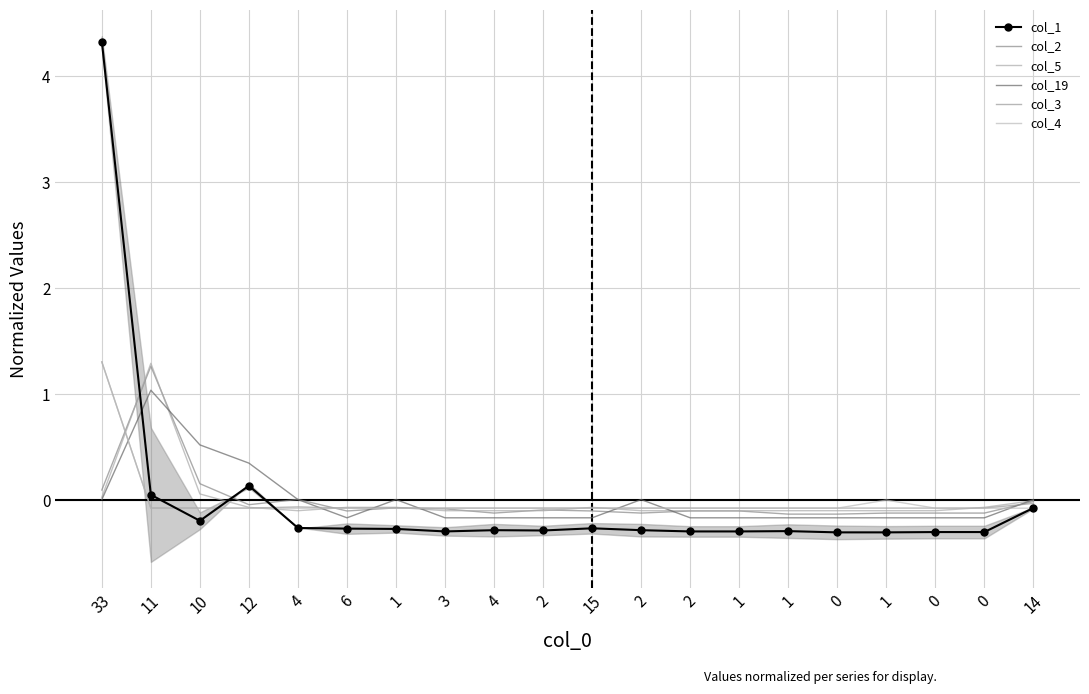

What is the maximum value shown in the chart?

4.3